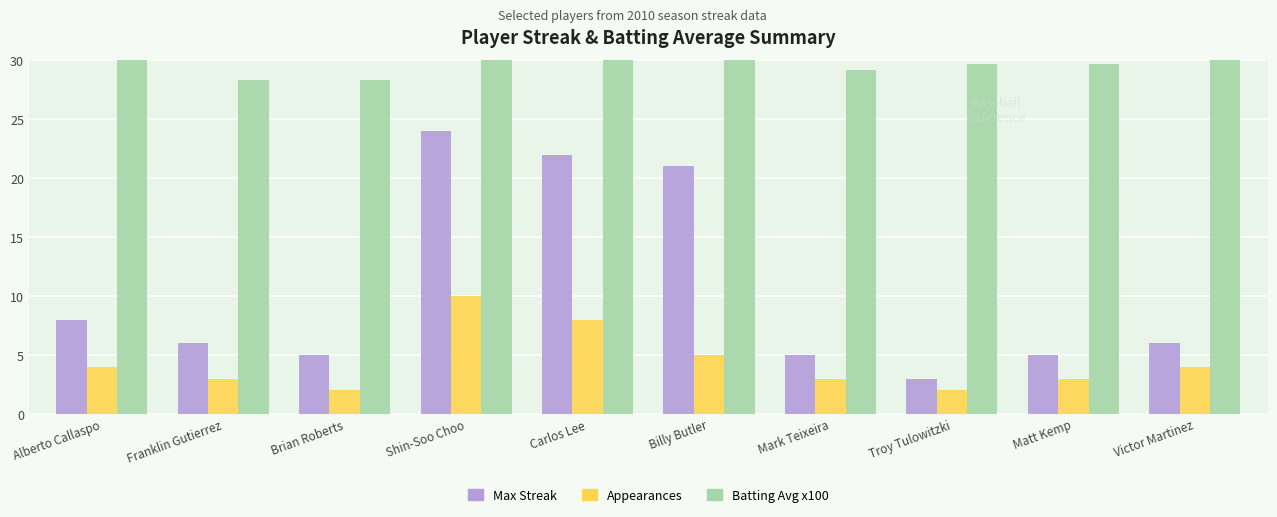

What is the total value across all series at Alberto Callaspo?

42.0